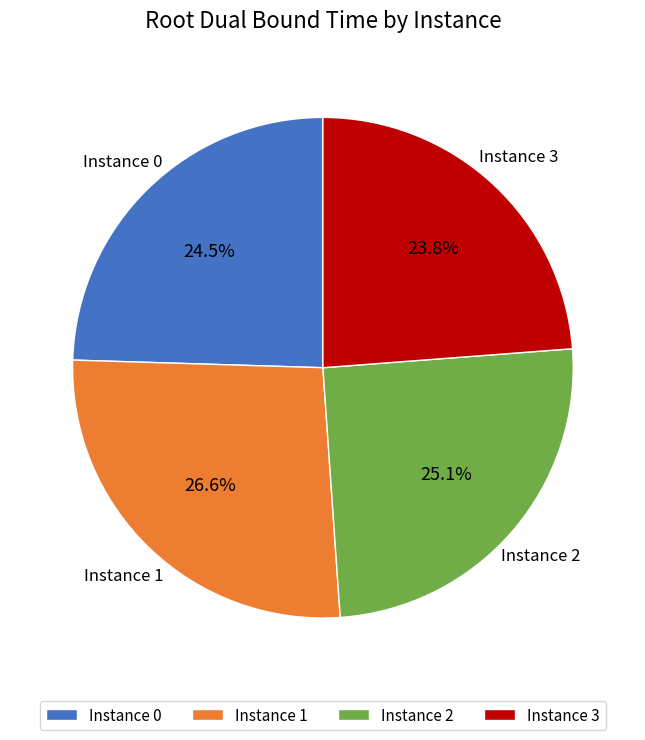

Is there any slice that represents more than half of the pie?

No